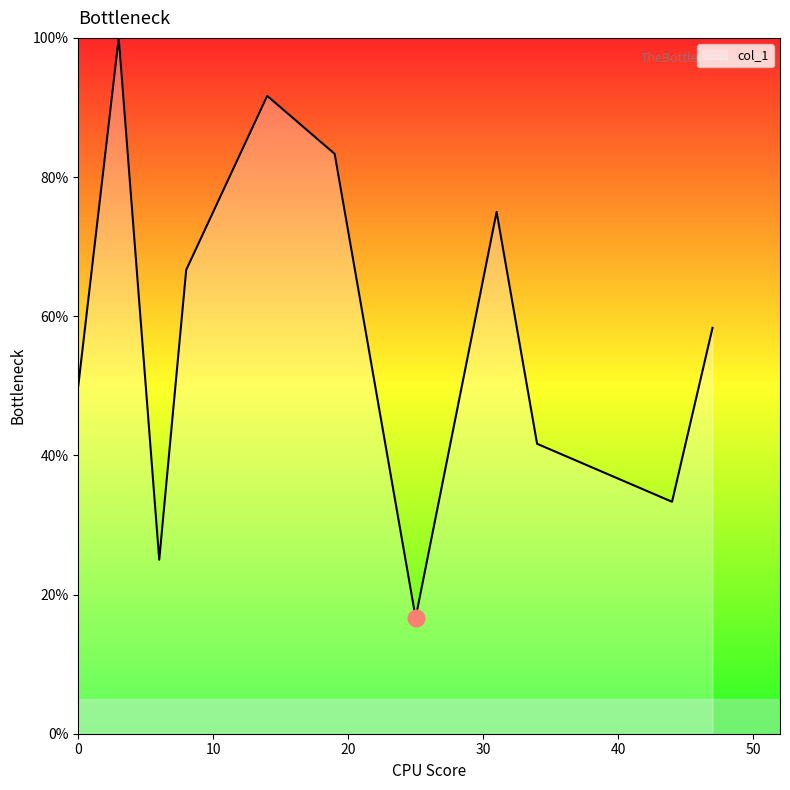

What is the difference between the maximum and minimum values?

83.3